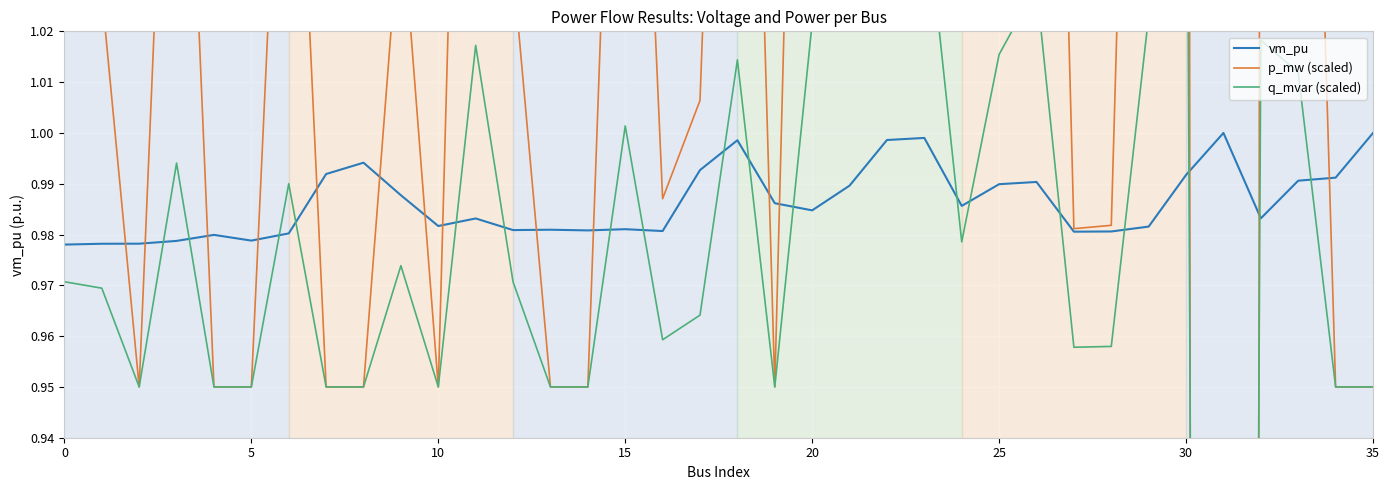

What is the difference between the maximum and minimum values in the p_mw (scaled) series?

5.6